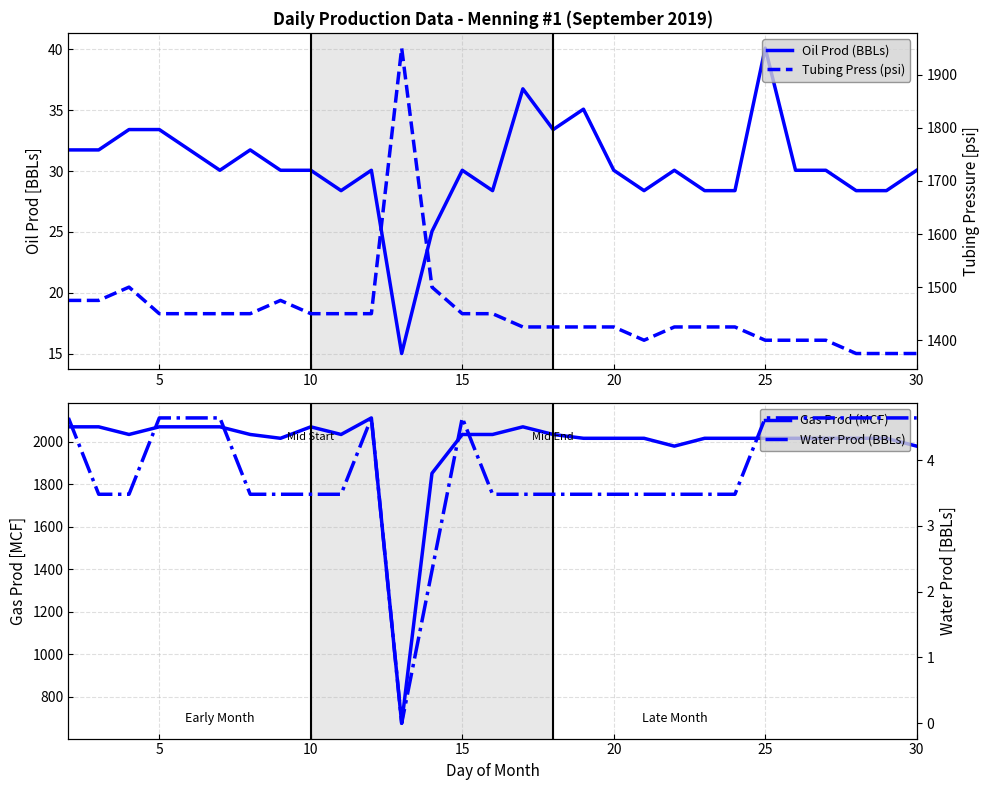

Reading right to left, list all the values displayed in this chart.

Oil Prod (BBLs): 30.1	28.4	28.4	30.1	30.1	40.1	28.4	28.4	30.1	28.4	30.1	35.1	33.4	36.7	28.4	30.1	25.1	15.0	30.1	28.4	30.1	30.1	31.7	30.1	31.7	33.4	33.4	31.7	31.7
Gas Prod (MCF): 1980.0	2017.0	2017.0	2017.0	2017.0	2017.0	2017.0	2017.0	1980.0	2017.0	2017.0	2017.0	2035.0	2071.0	2035.0	2035.0	1852.0	674.0	2113.0	2035.0	2071.0	2017.0	2035.0	2071.0	2071.0	2071.0	2035.0	2071.0	2071.0
Tubing Press (psi): 1375.0	1375.0	1375.0	1400.0	1400.0	1400.0	1425.0	1425.0	1425.0	1400.0	1425.0	1425.0	1425.0	1425.0	1450.0	1450.0	1500.0	1950.0	1450.0	1450.0	1450.0	1475.0	1450.0	1450.0	1450.0	1450.0	1500.0	1475.0	1475.0
Water Prod (BBLs): 4.6	4.6	4.6	4.6	4.6	4.6	3.5	3.5	3.5	3.5	3.5	3.5	3.5	3.5	3.5	4.6	2.3	0.0	4.6	3.5	3.5	3.5	3.5	4.6	4.6	4.6	3.5	3.5	4.6